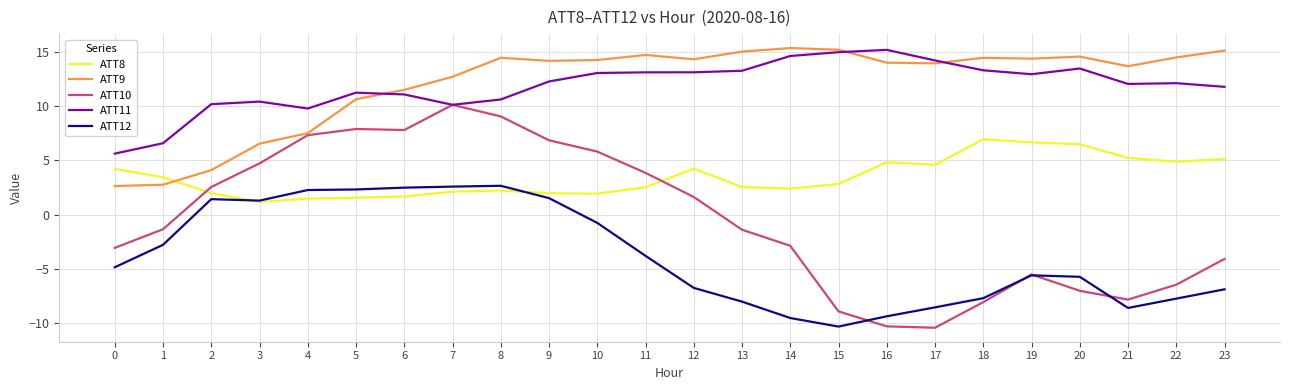

The ATT11 series shows 19.8 at 18. True or false?

False